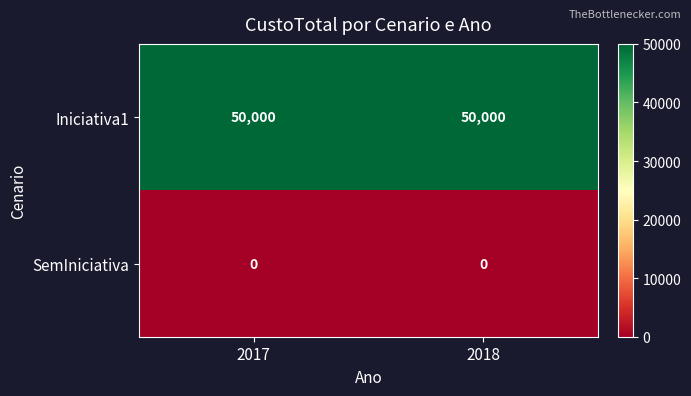

What is the spread (max minus min) of values at 2018?

50000